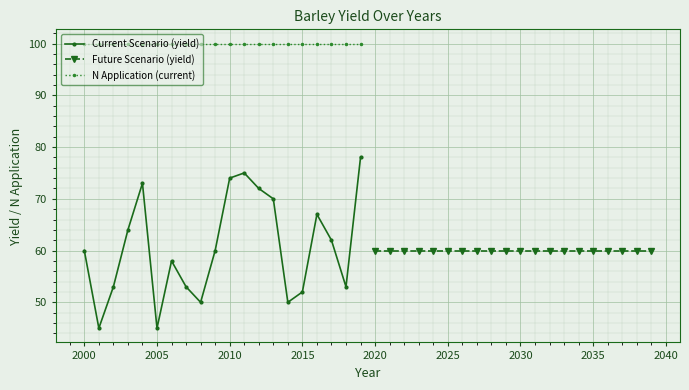

True or false: N Application (current) and Current Scenario (yield) intersect in this chart.

False